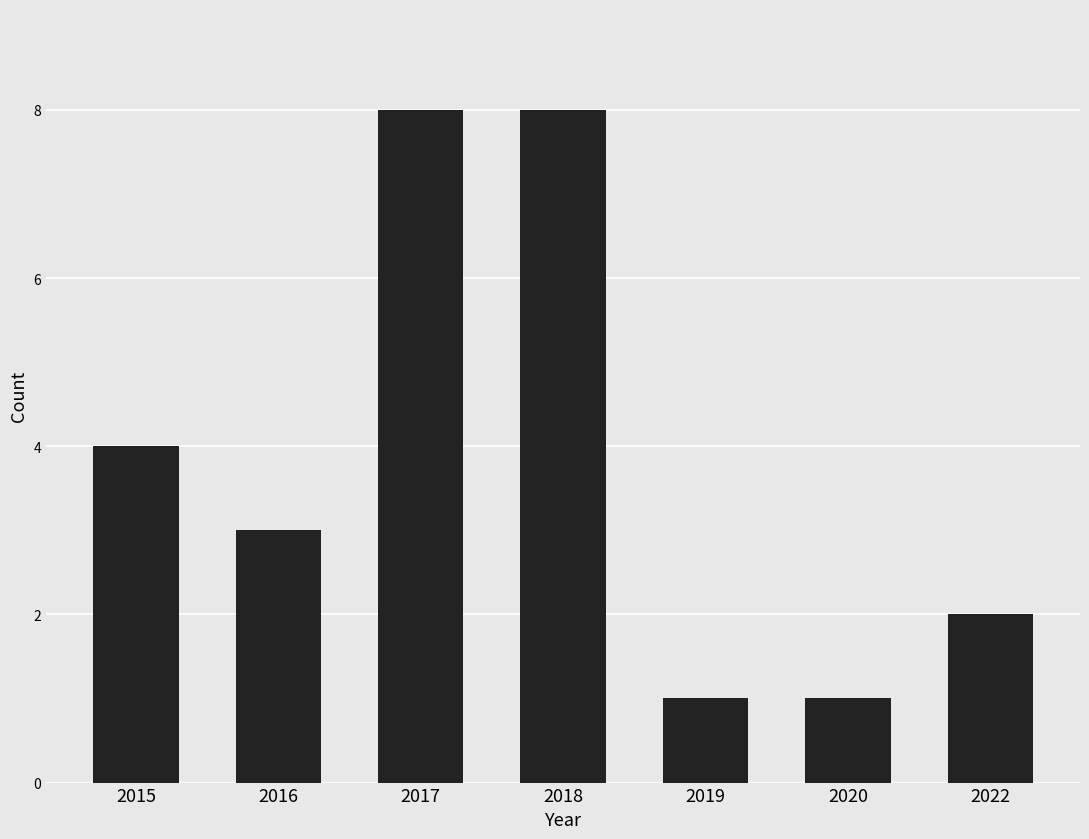

Between 2016 and 2022, which is larger?

2016